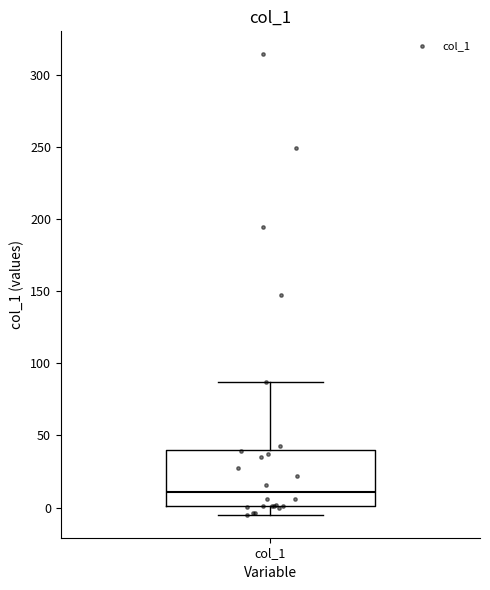

Where does the median line of the box for col_1 sit on the y-axis? The values are not printed on the chart, so give them approximately, as read against the axis.

10